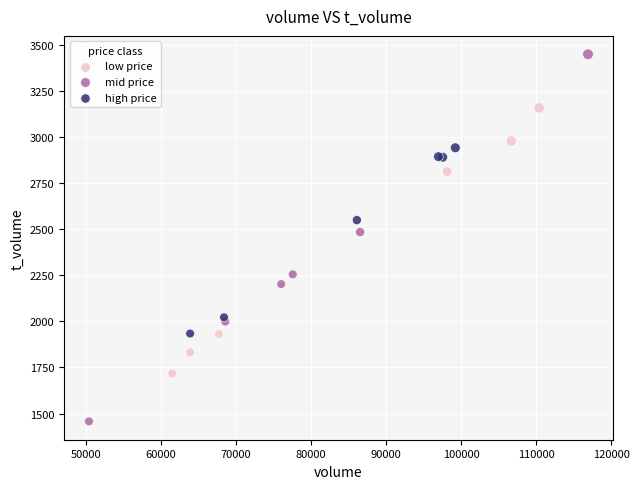

Which series contains the highest Y value?

mid price